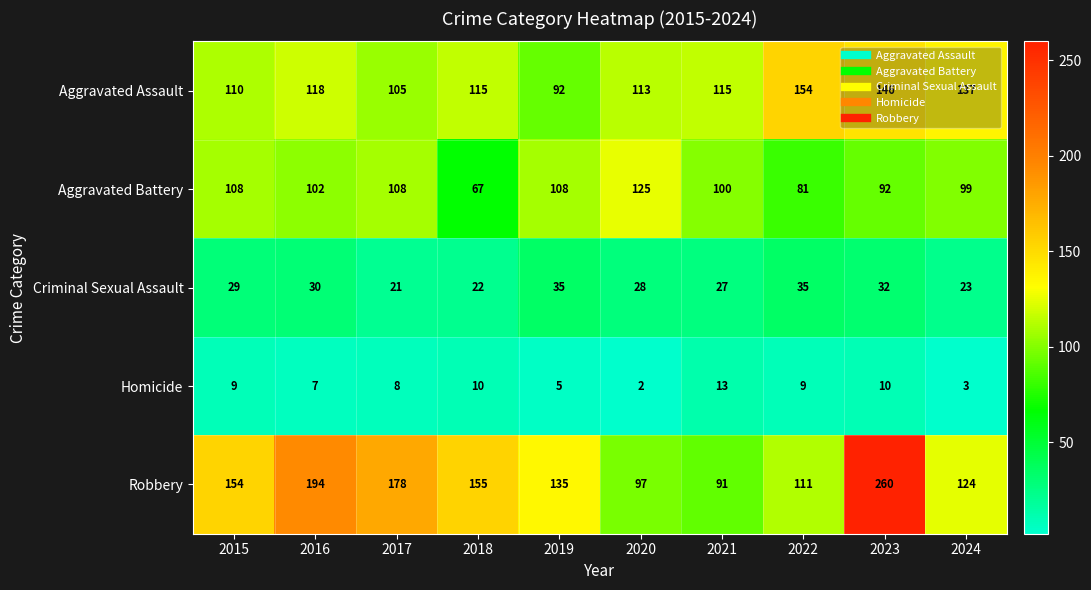

What is the sum of the Aggravated Assault values at 2017 and 2015?

215